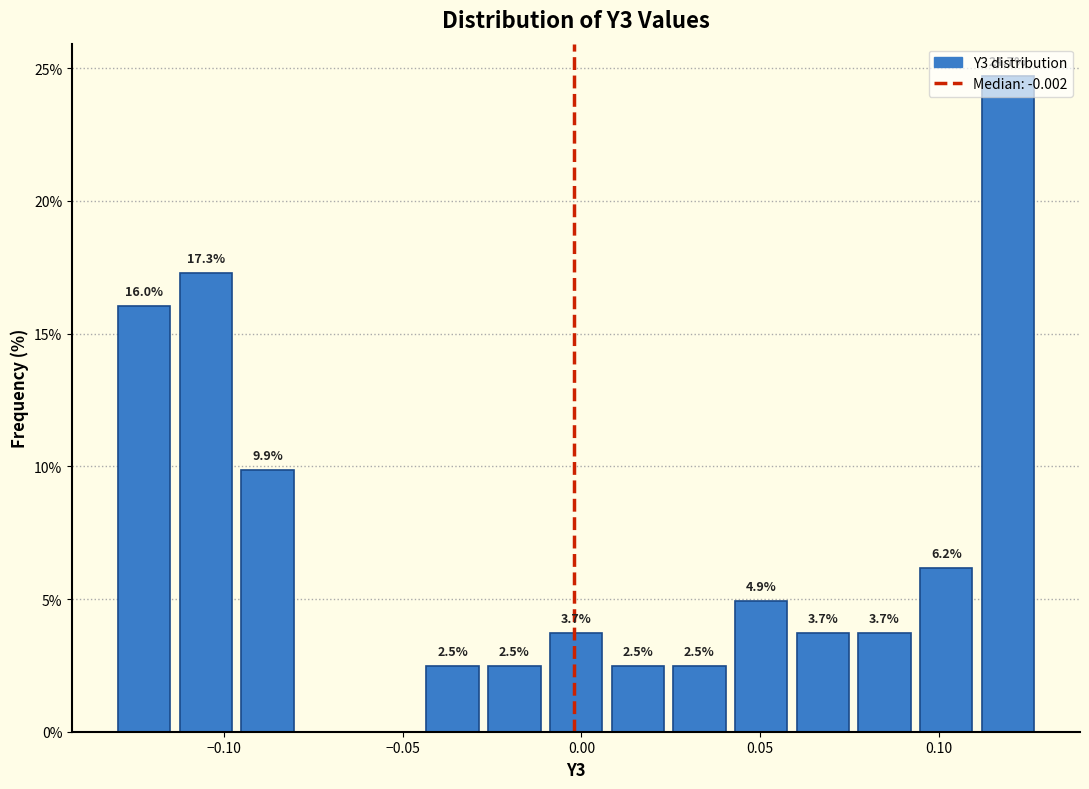

Around what value on the x-axis is the tallest bar? Give the approximate position of its centre, as read against the axis.

0.120